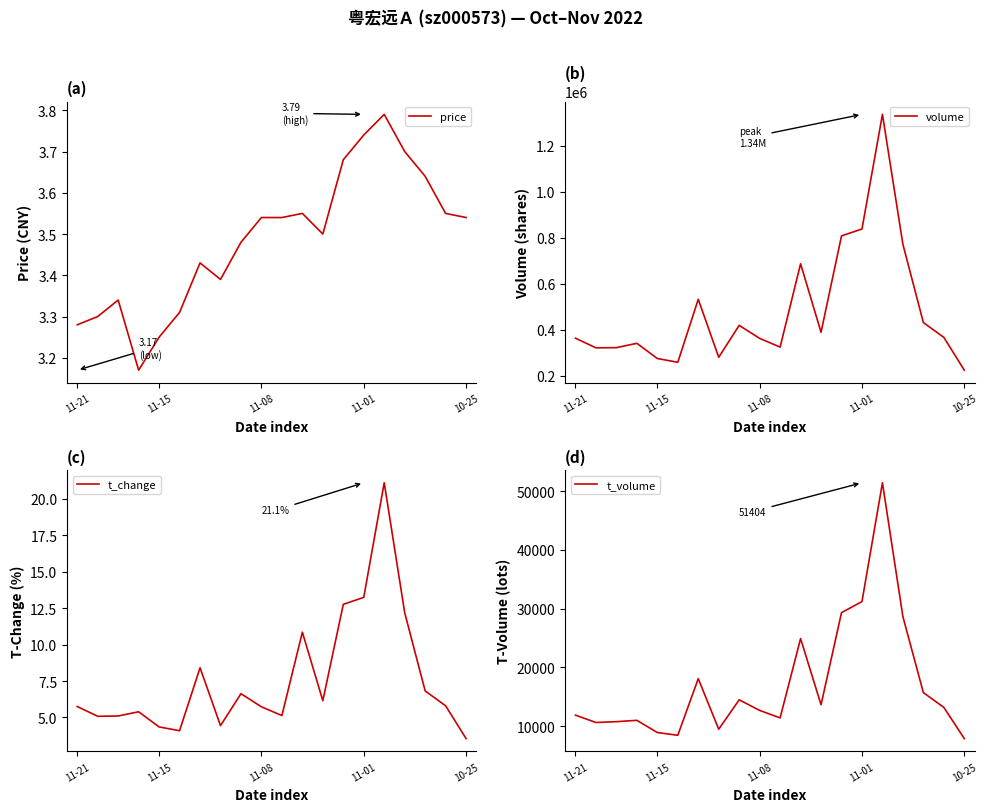

Reading right to left, extract all data points from this chart.

price: 3.5	3.5	3.6	3.7	3.8	3.7	3.7	3.5	3.5	3.5	3.5	3.5	3.4	3.4	3.3	3.2	3.2	3.3	3.3	3.3
volume: 224769.0	367240.0	431442.0	771315.0	1335267.0	837728.0	807696.0	389391.0	686738.0	324943.0	362868.0	419336.0	280833.0	532390.0	259082.0	275505.0	341398.0	322573.0	321797.0	363667.0
t_change: 3.5	5.8	6.8	12.2	21.1	13.2	12.8	6.2	10.8	5.1	5.7	6.6	4.4	8.4	4.1	4.3	5.4	5.1	5.1	5.8
t_volume: 7900.0	13204.0	15716.0	28632.0	51404.0	31203.0	29323.0	13651.0	24907.0	11416.0	12696.0	14491.0	9495.0	18086.0	8461.0	8930.0	11005.0	10777.0	10636.0	11889.0